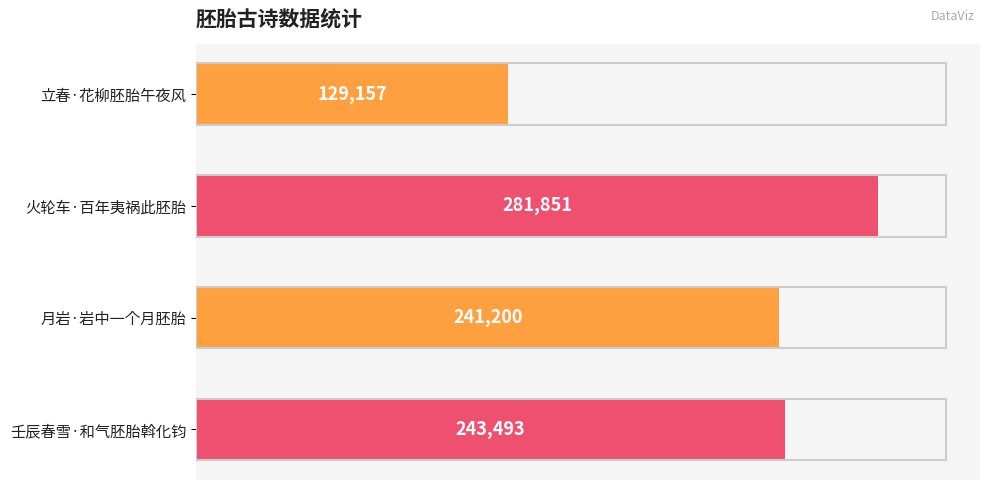

What is the maximum value shown in the chart?

281851